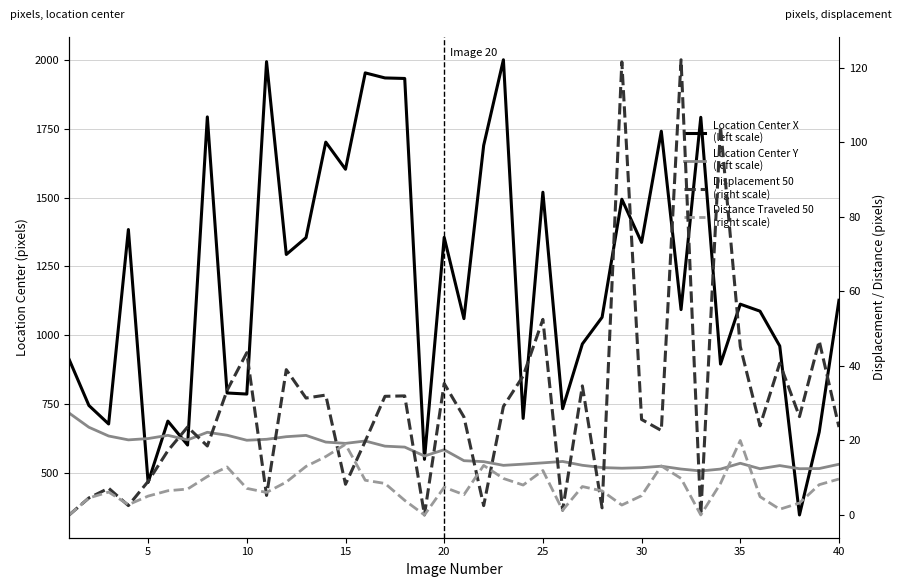

Which series has the widest spread of values?

Location Center X
(left scale)